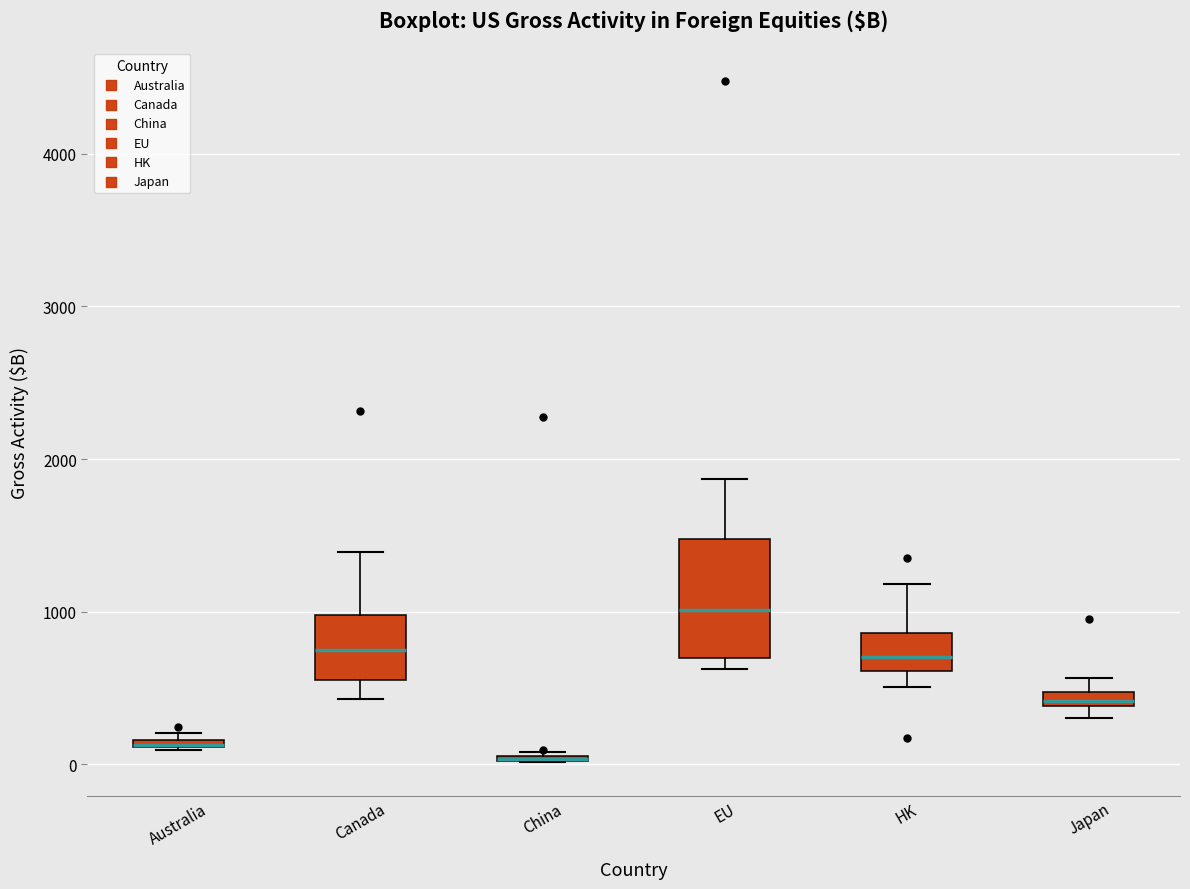

Which box is the tallest, from its lower edge to its upper edge?

EU